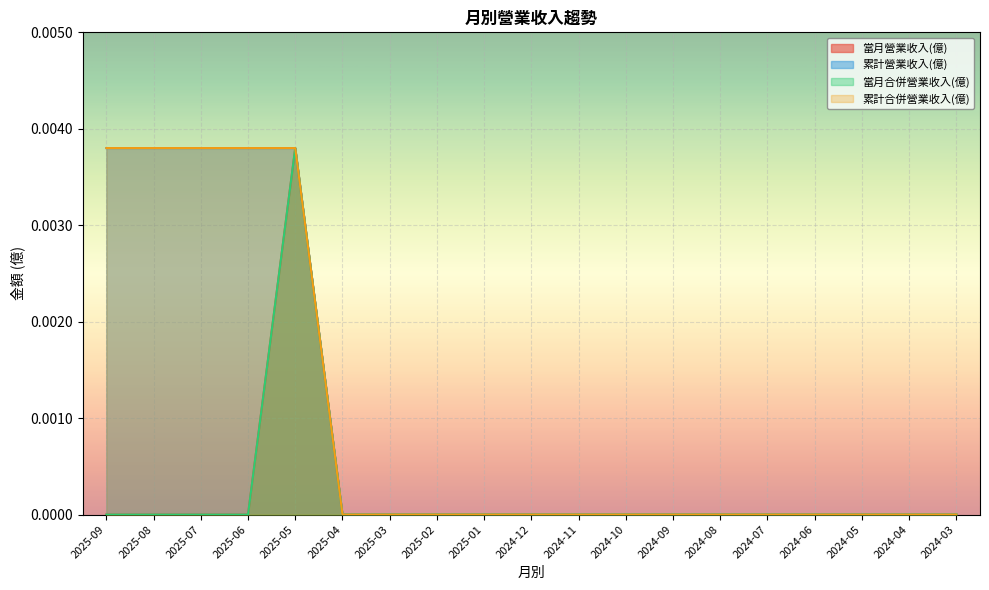

At 2024-04, list the series in order from smallest to largest.

當月營業收入(億), 累計營業收入(億), 當月合併營業收入(億), 累計合併營業收入(億)